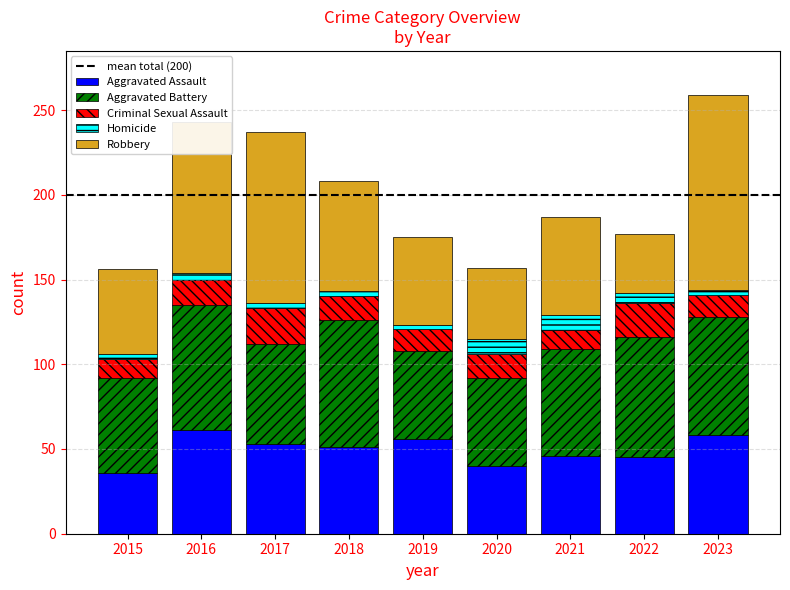

What is the maximum value for Aggravated Assault?

61